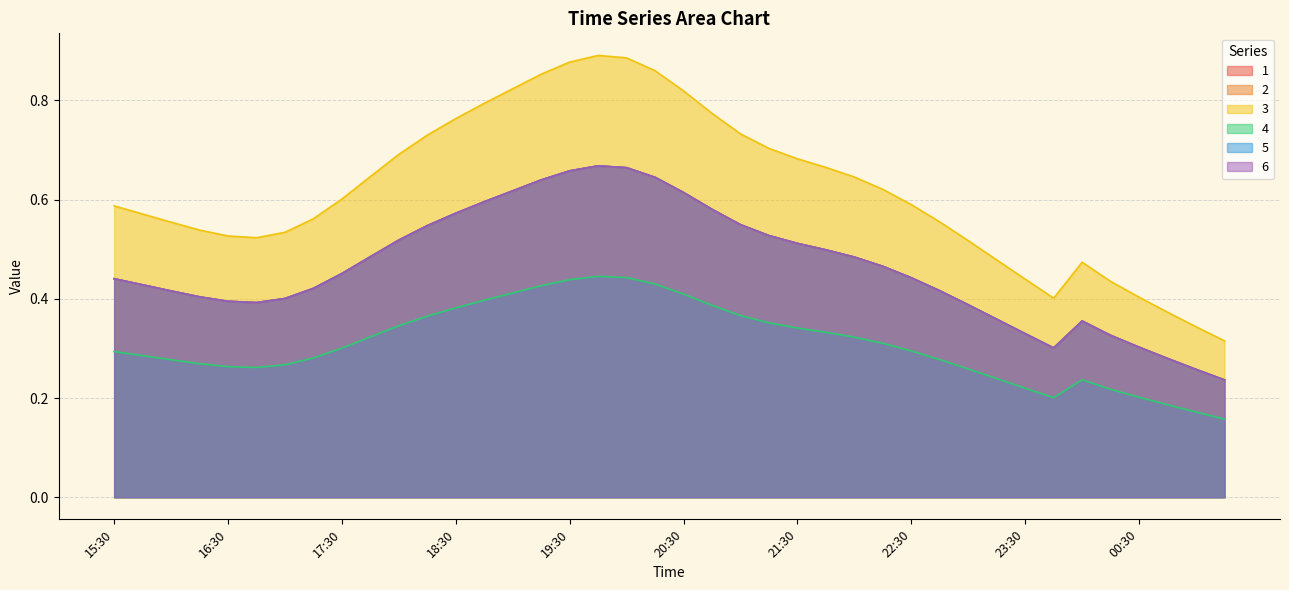

Which series has the largest total across all categories?

3